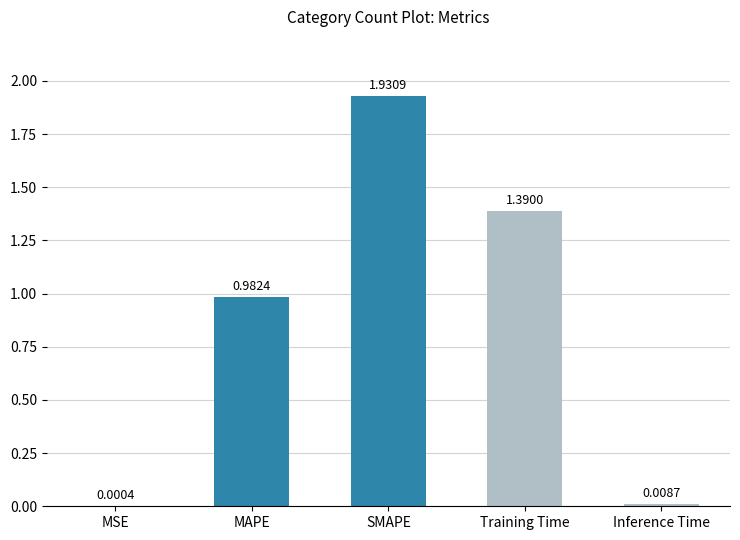

Are the bars horizontal?

No